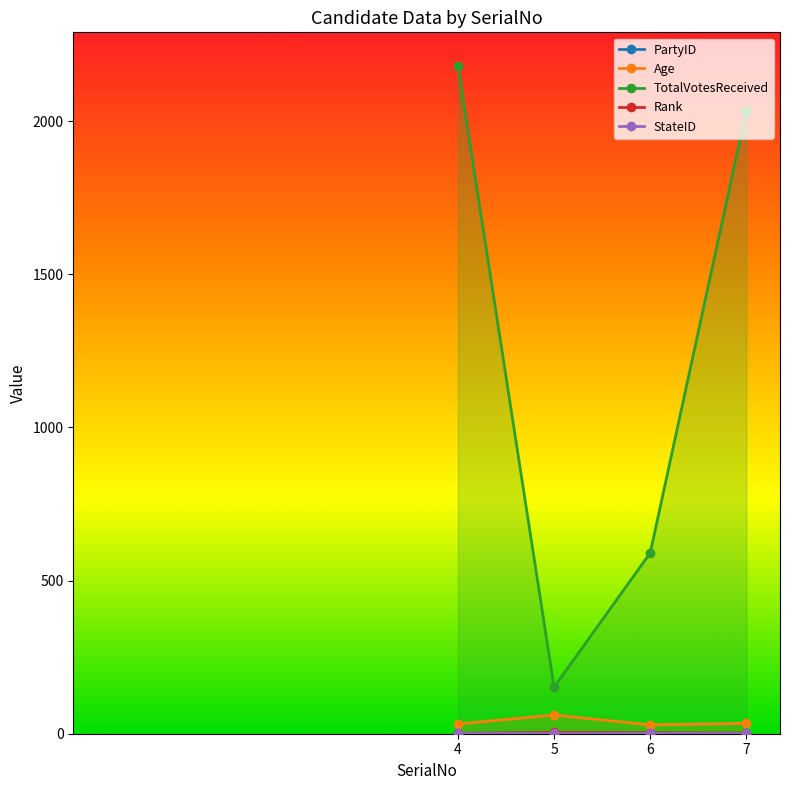

True or false: TotalVotesReceived and Age cross at least once.

False